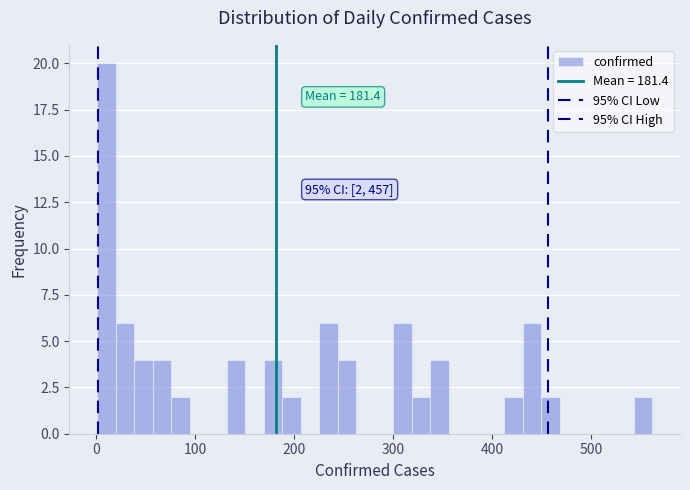

Around what value on the x-axis is the tallest bar? Give the approximate position of its centre, as read against the axis.

10